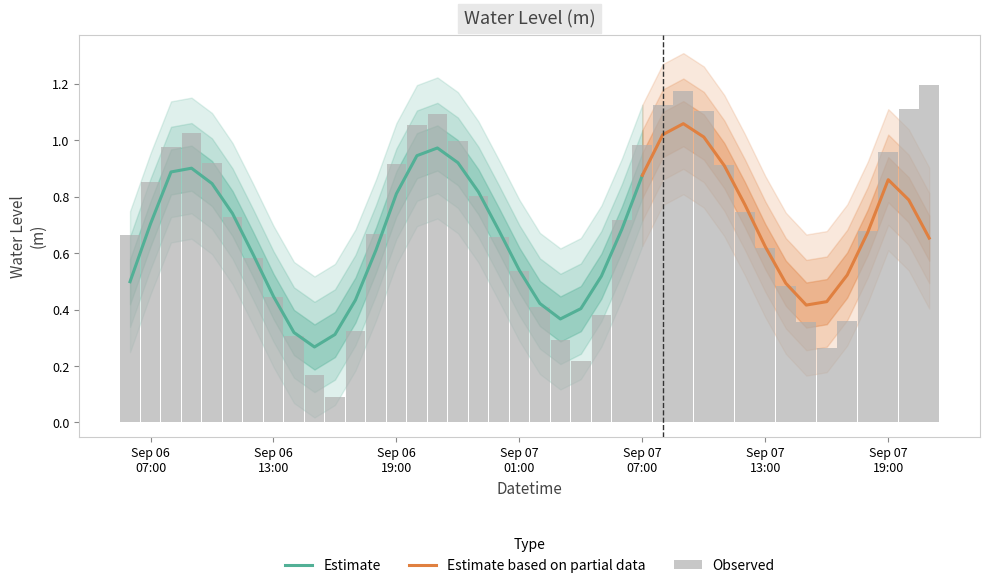

What is the smallest value displayed?

0.1